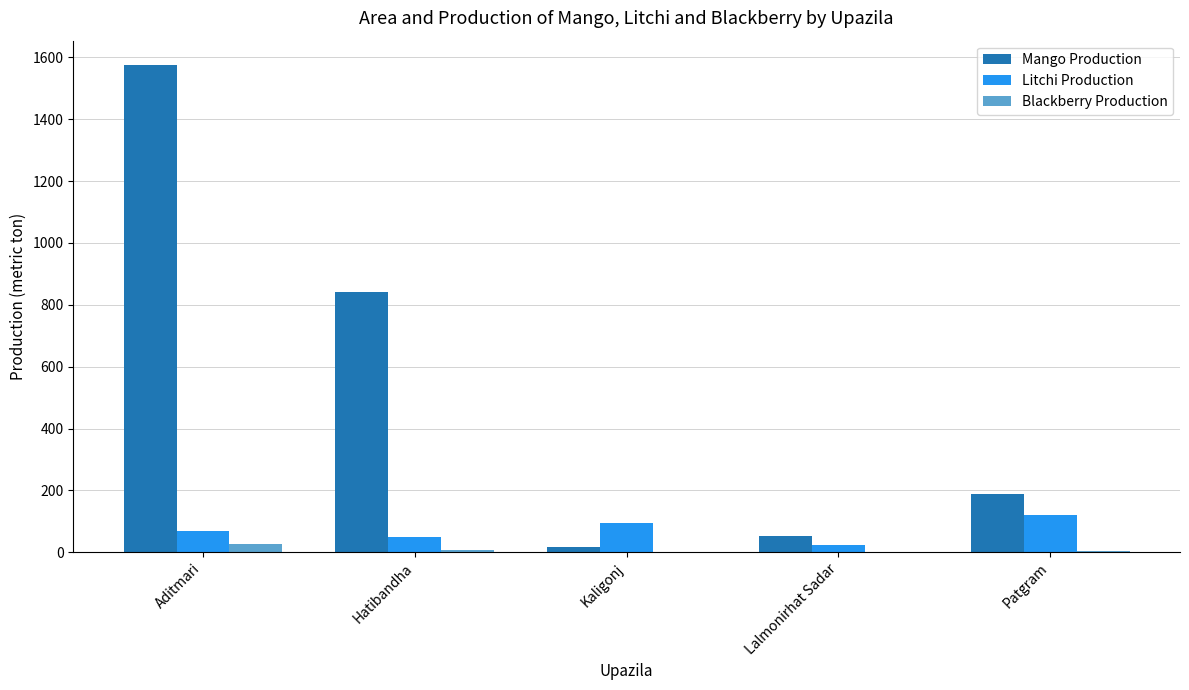

Are the bars horizontal?

No